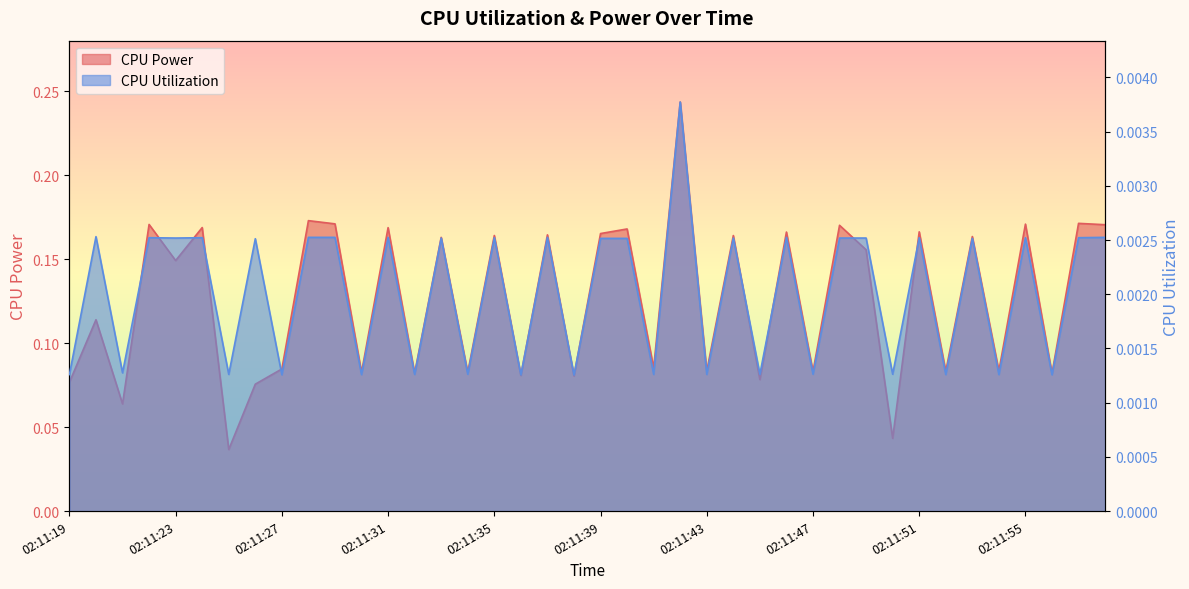

Which series has the largest total across all categories?

CPU Power